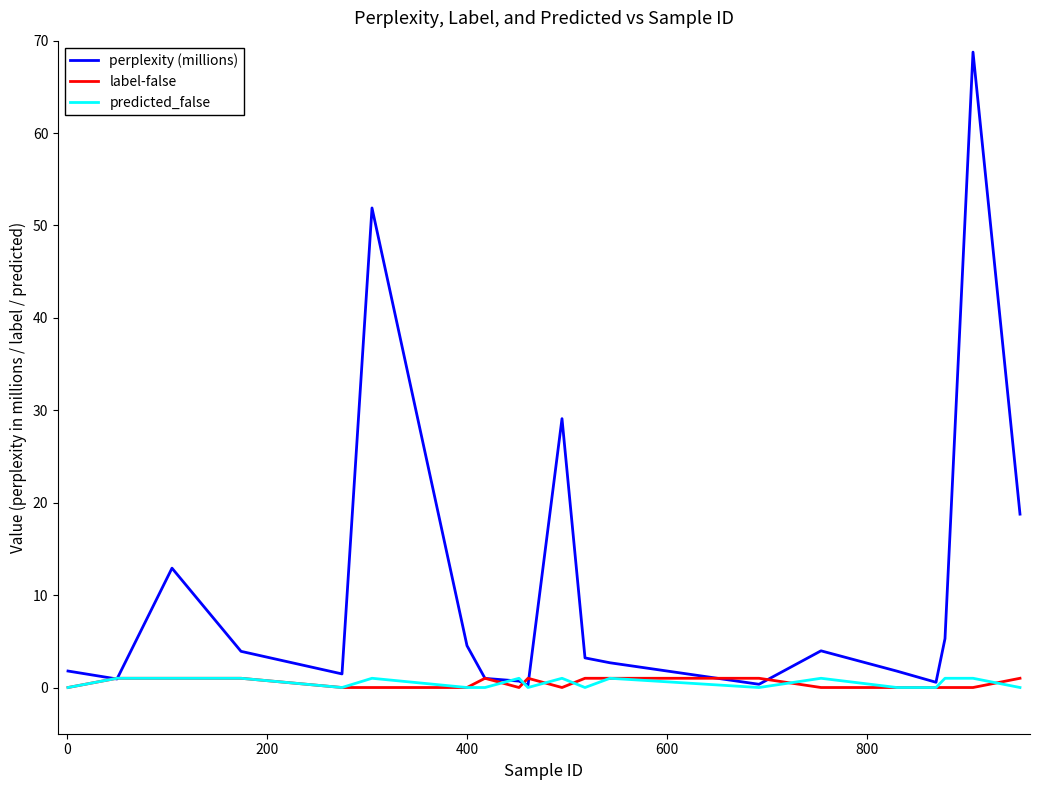

Which series ends up on top after the final intersection of perplexity (millions) and predicted_false?

perplexity (millions)